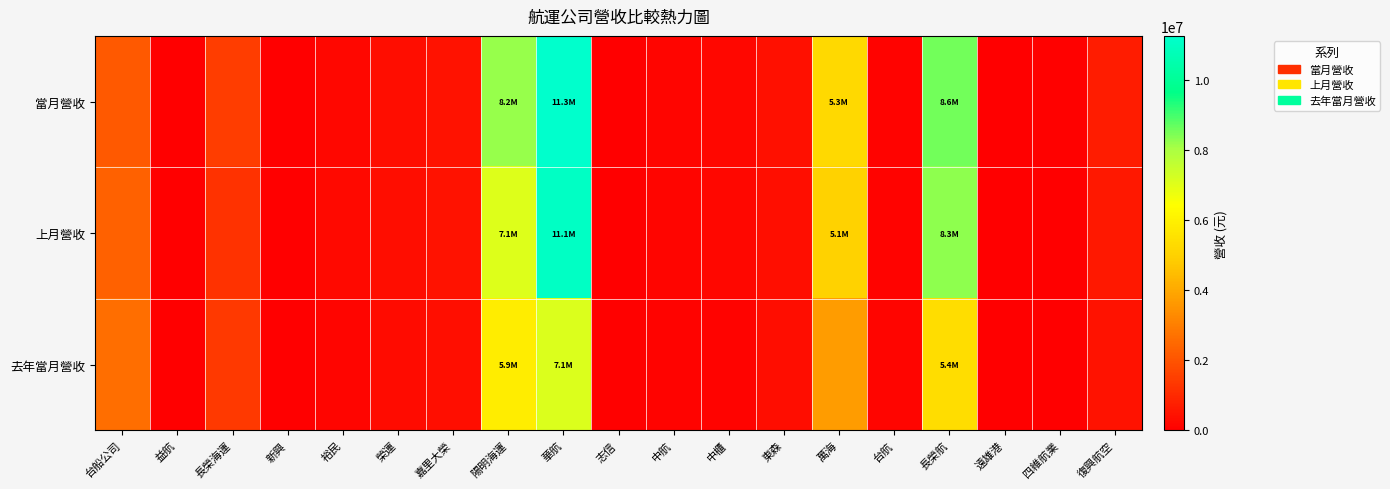

Which label corresponds to the largest value in the chart?

華航